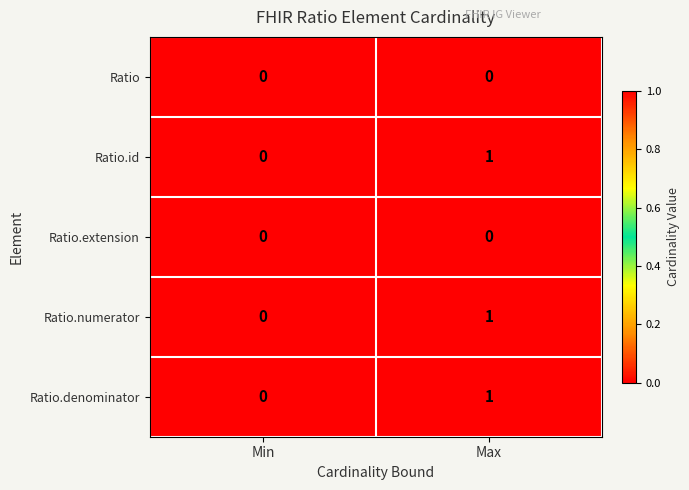

Which category has the highest value in the Ratio.id series?

Max